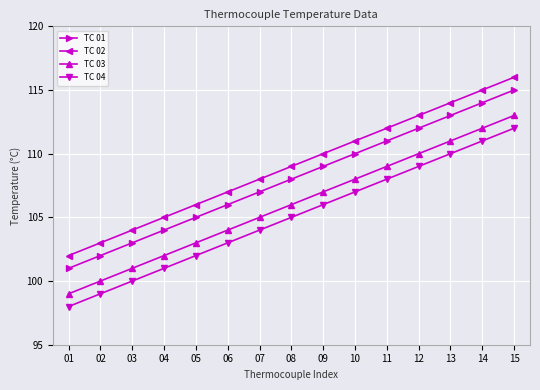

Which category has the highest value across all series?

15